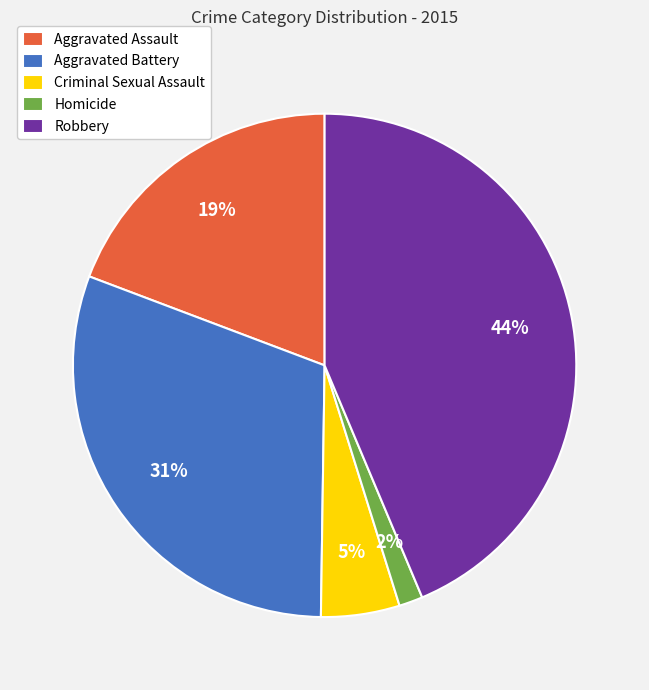

Is Homicide the majority of the pie?

No